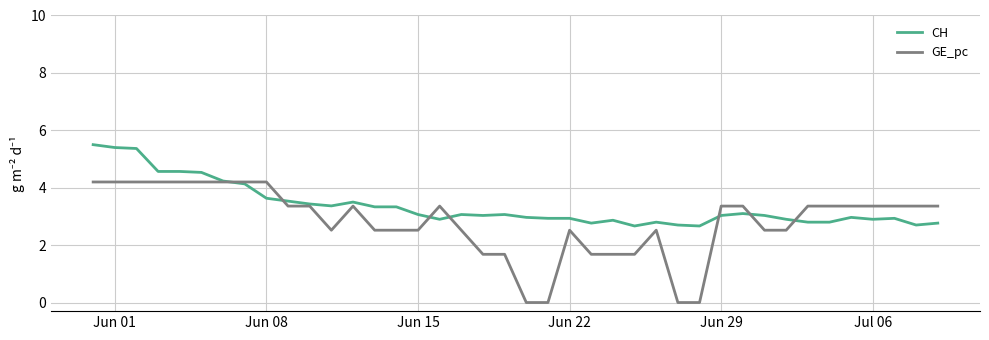

Which series has the largest range (max minus min)?

GE_pc